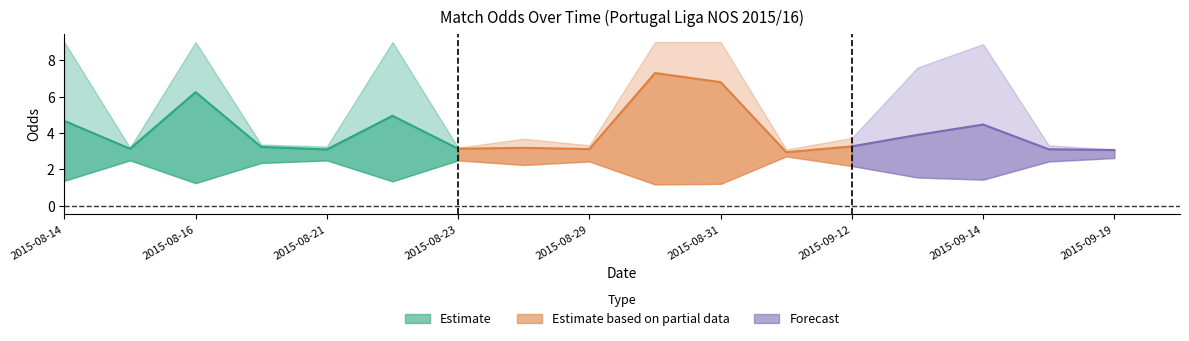

How many series are shown in this chart?

3